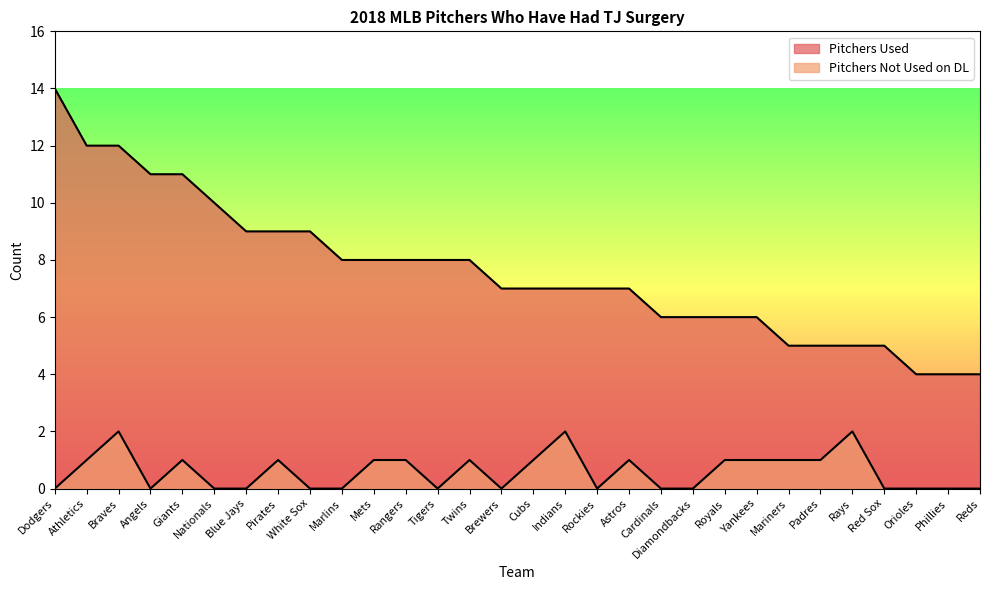

What is the value of the Pitchers Not Used on DL point at the 2nd from the left?

1